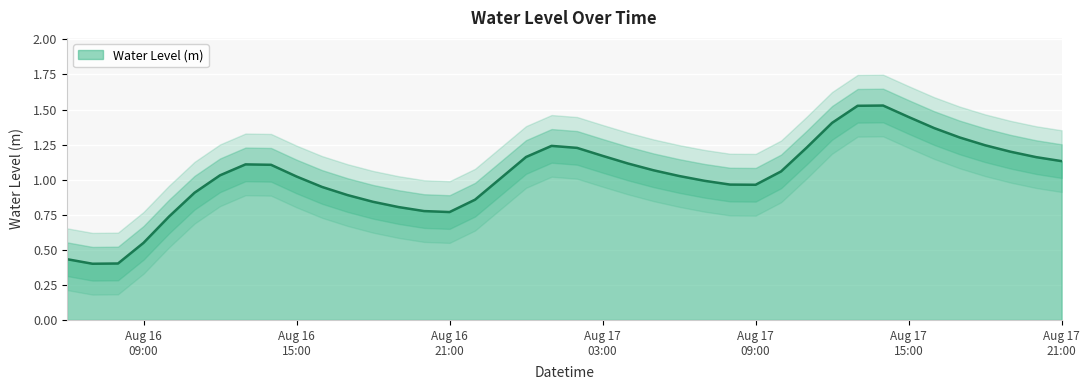

Reading left to right, what are all the values shown in this chart?

0.4	0.4	0.4	0.5	0.7	0.9	1.0	1.1	1.1	1.0	0.9	0.9	0.8	0.8	0.8	0.8	0.9	1.0	1.2	1.2	1.2	1.2	1.1	1.1	1.0	1.0	1.0	1.0	1.1	1.2	1.4	1.5	1.5	1.4	1.4	1.3	1.2	1.2	1.2	1.1